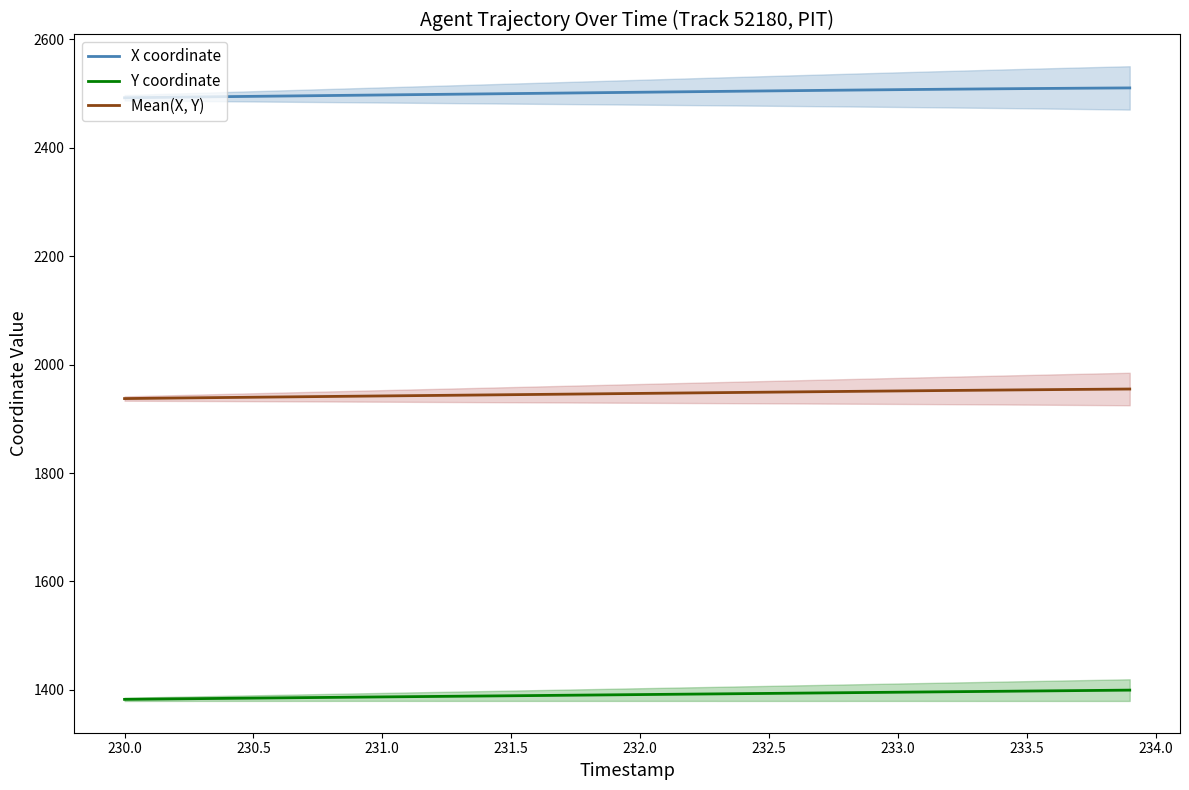

The X coordinate series shows 2497.2 at 231.0. True or false?

True